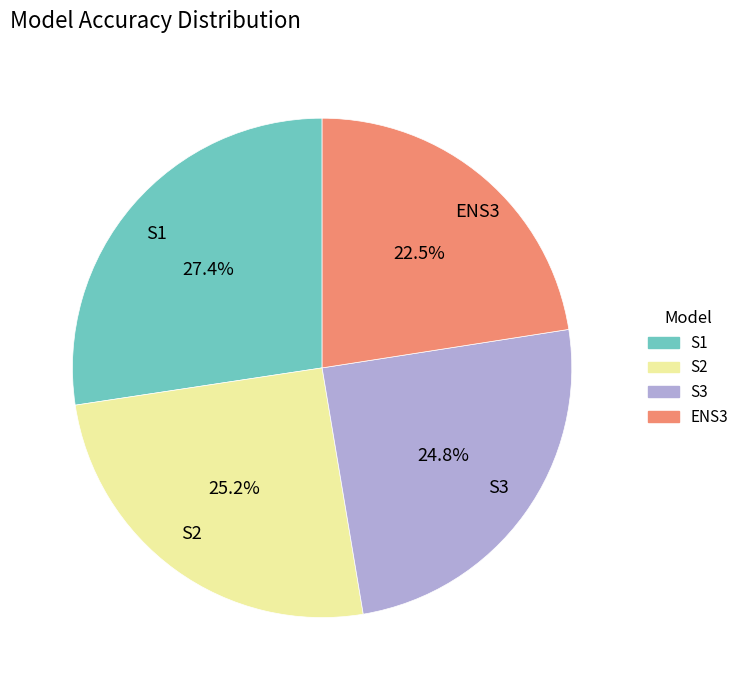

True or false: S1 accounts for 27% of the total.

True